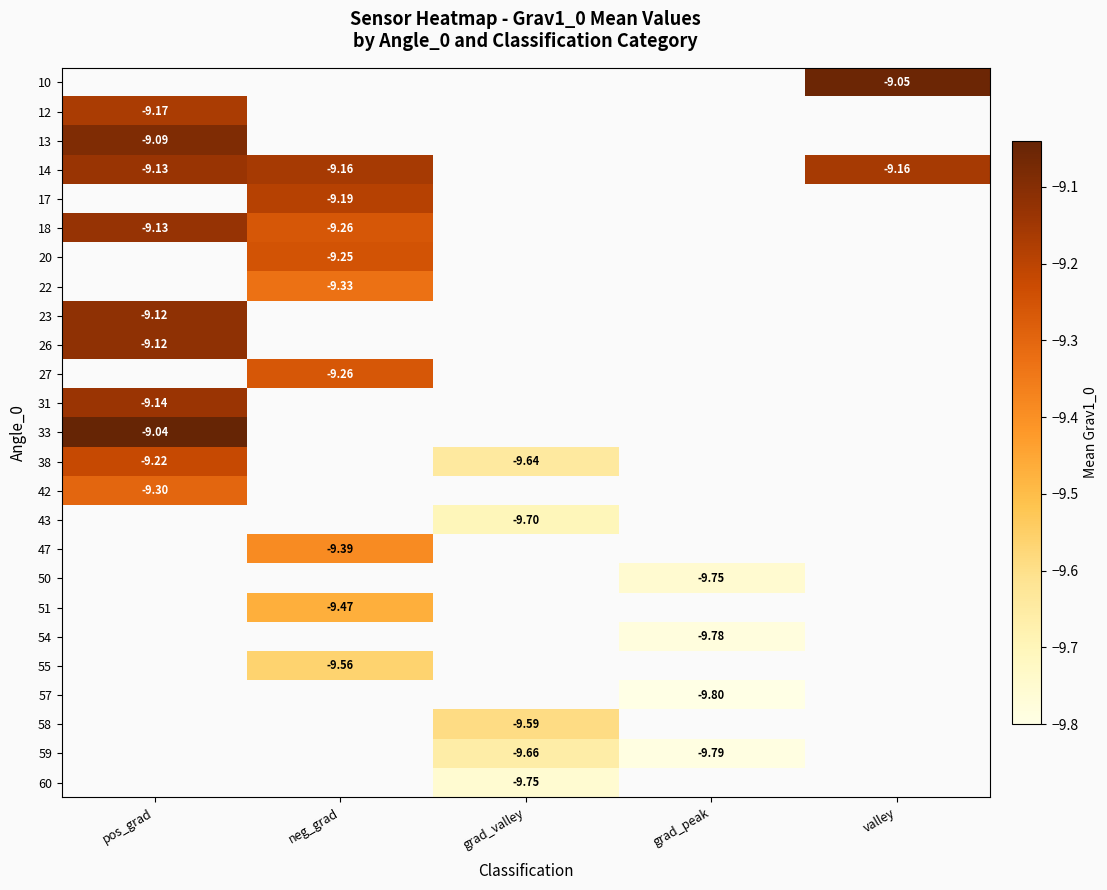

Where is 42 nearest to the value -9?

pos_grad